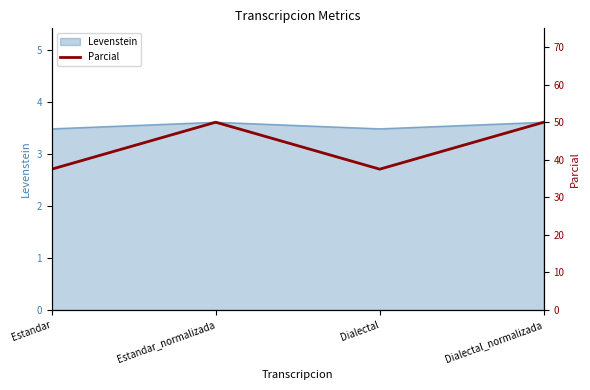

What is the label of the 3rd point from the right?

Estandar_normalizada